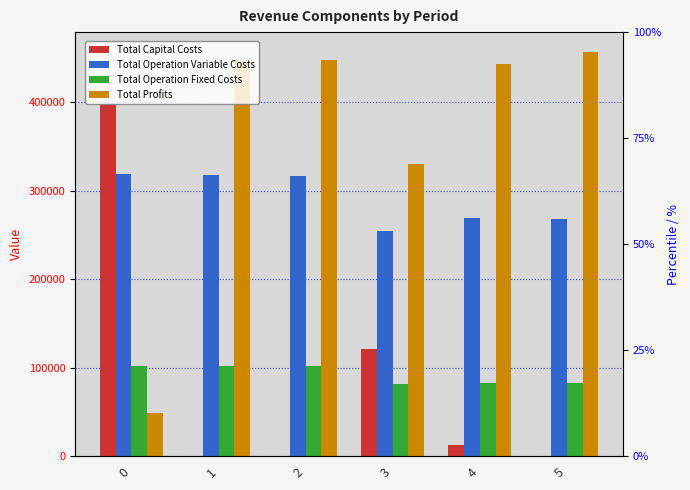

Which has a higher value, 4 or 3?

3